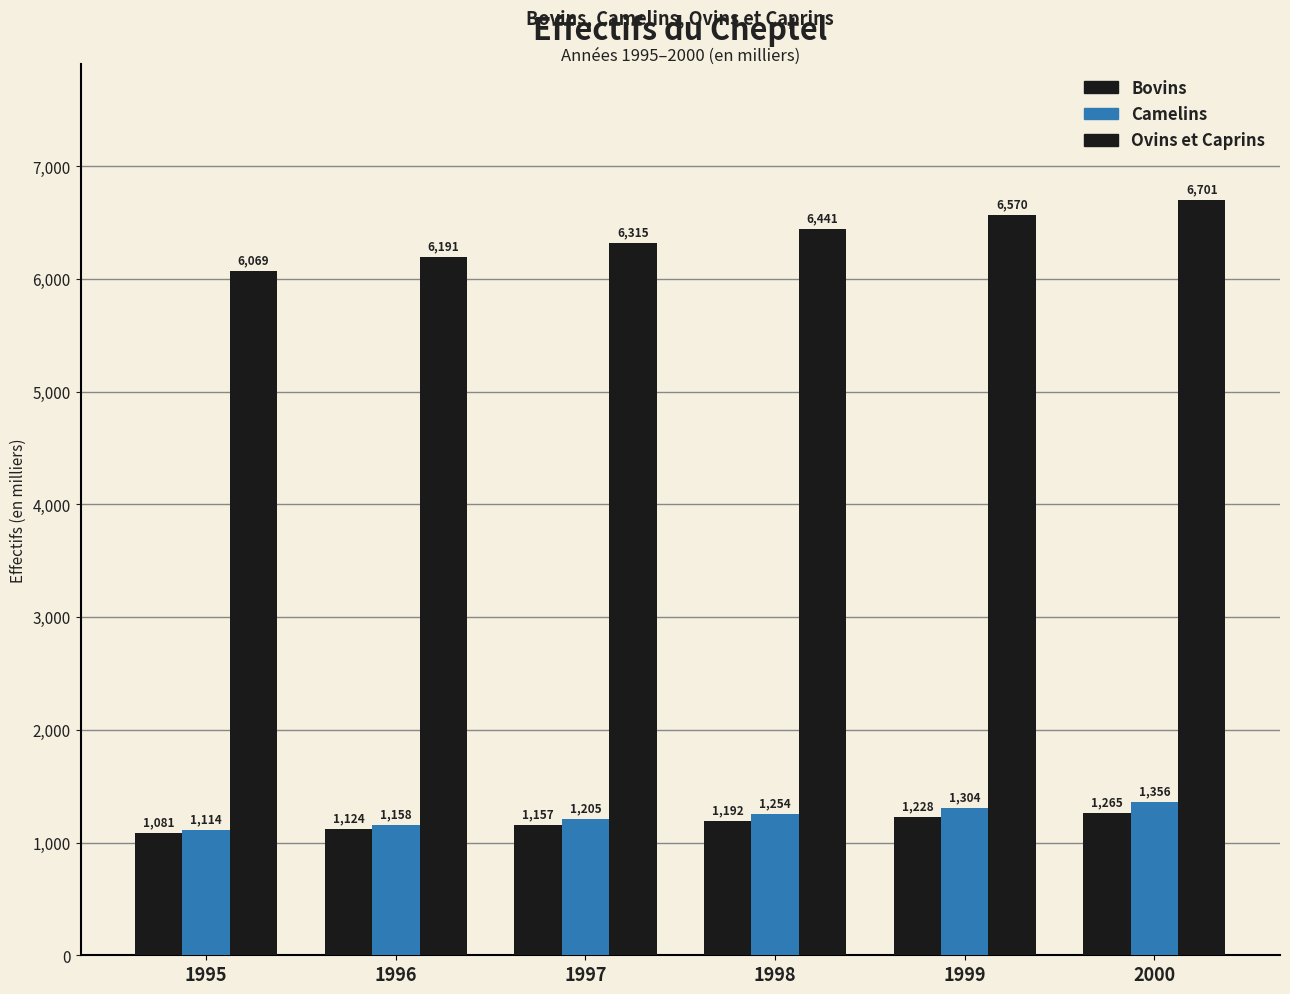

What is the minimum value for Ovins et Caprins?

6069